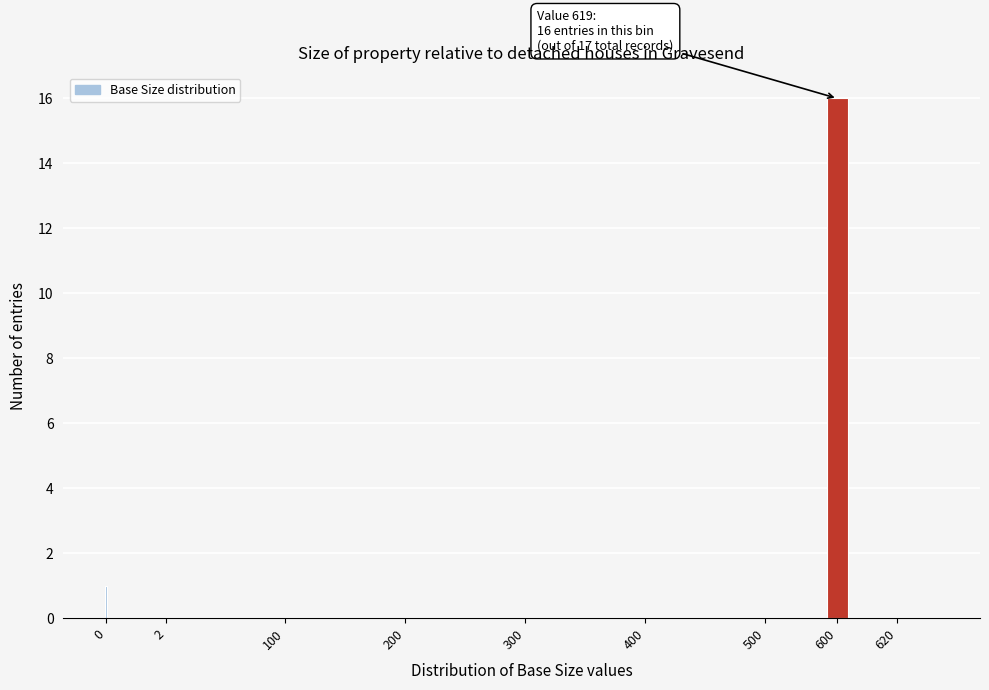

Reading right to left, transcribe all the data shown in this chart.

620=0	600=16	500=0	400=0	300=0	200=0	100=0	2=0	0=1